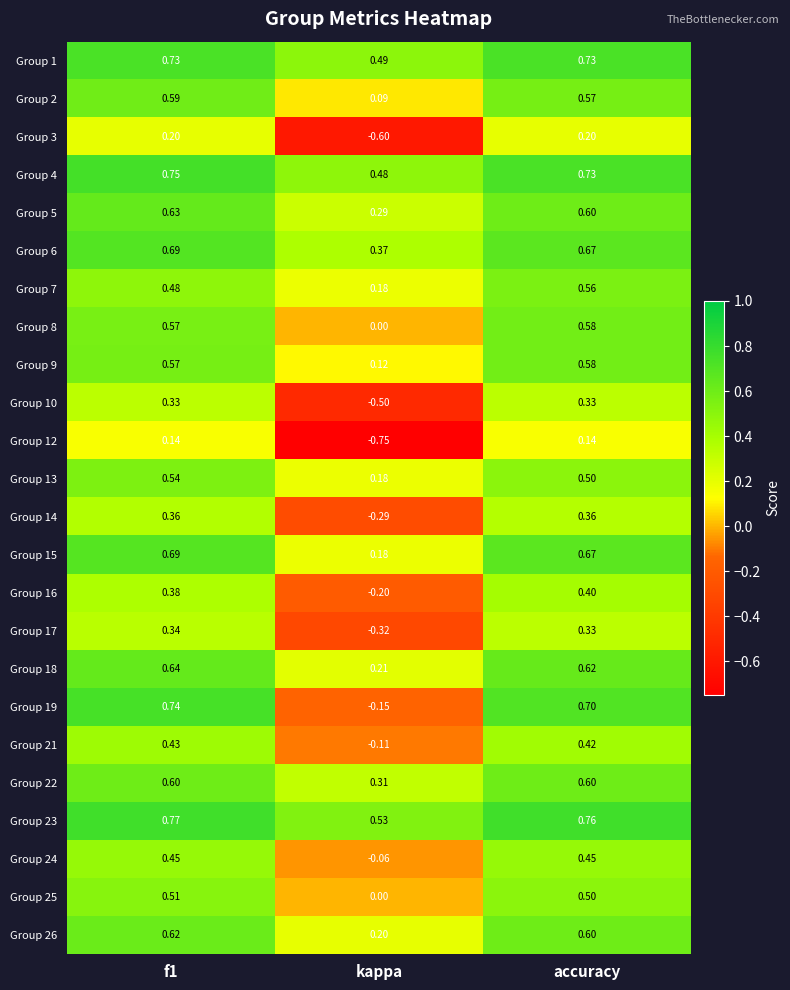

Which category has the lowest value in the Group 10 series?

kappa